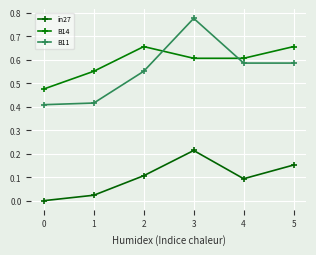

In in27, how many points are lower than both neighbors (excluding endpoints)?

1